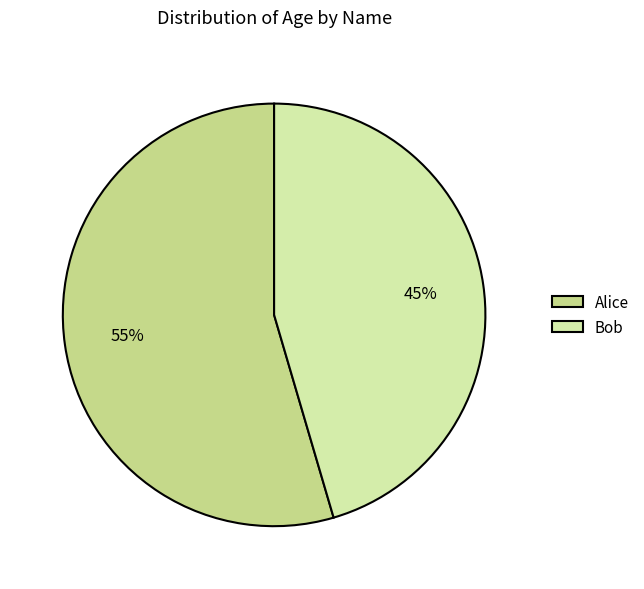

What is the smallest slice in the pie chart?

Bob